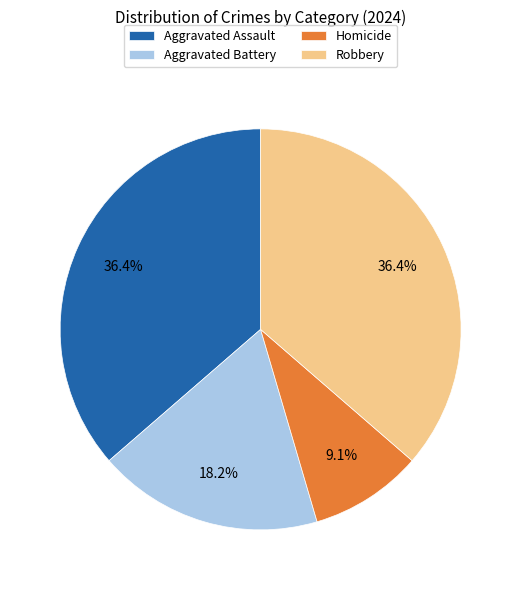

What is the smallest slice in the pie chart?

Homicide